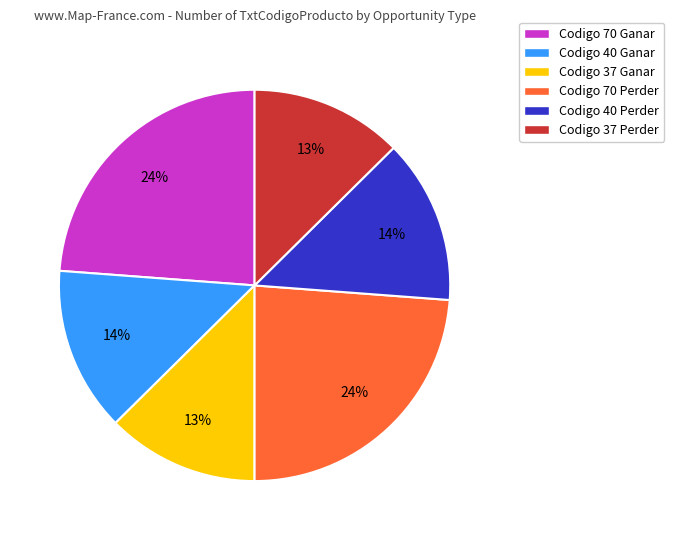

Is there any slice that represents more than half of the pie?

No